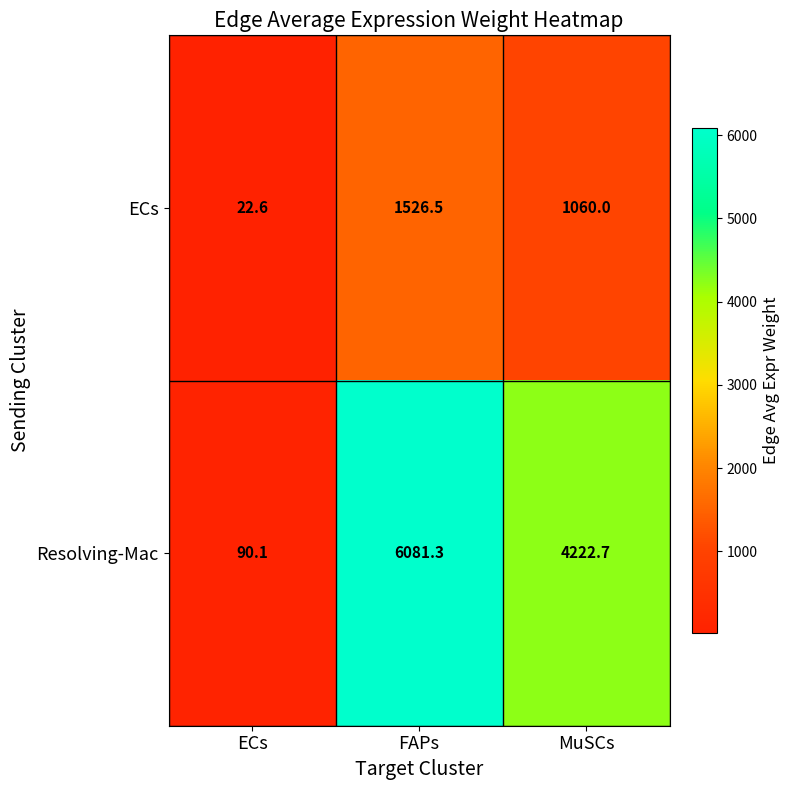

What is the difference between the second highest and minimum values in the ECs series?

1037.4